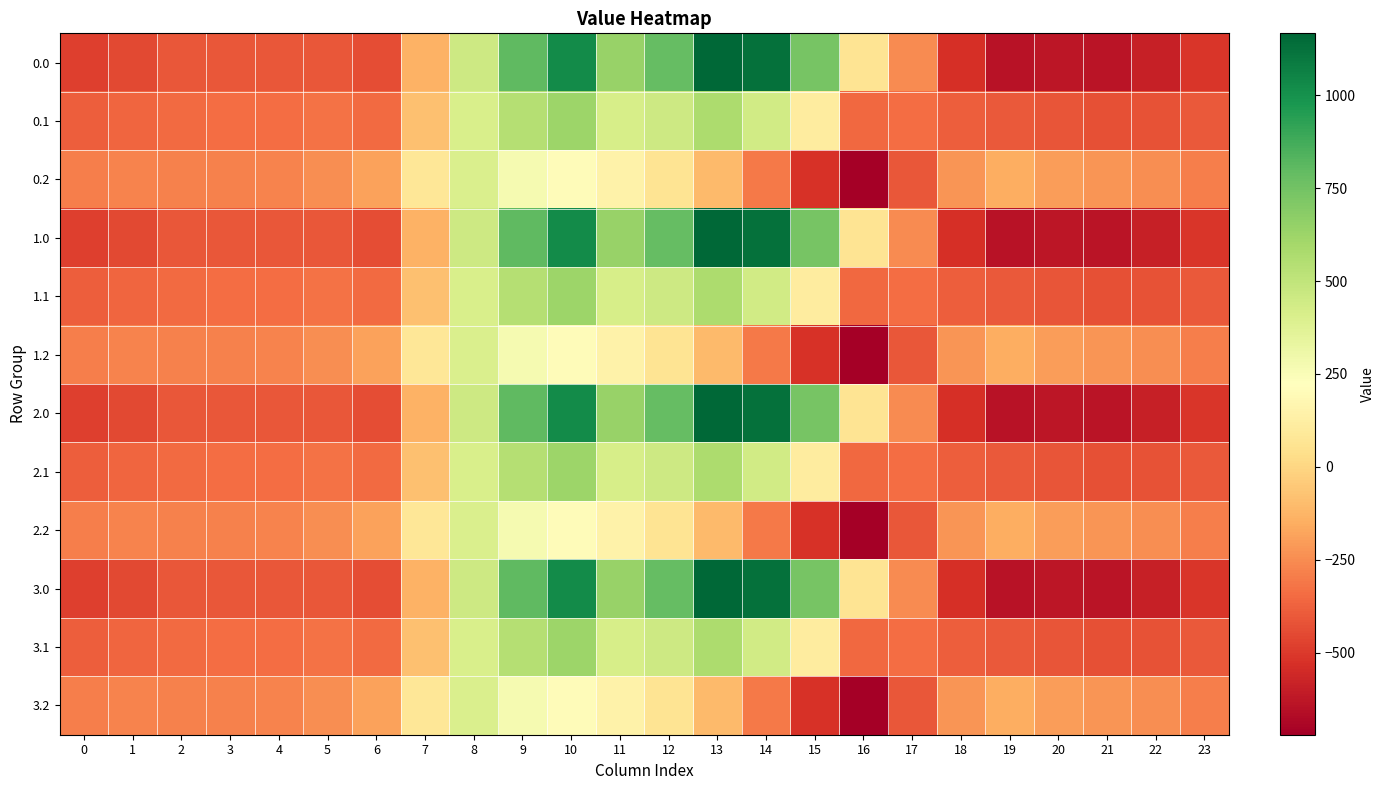

Reading right to left, what are all the values shown in this chart?

0.0: 23=-511.3	22=-592.3	21=-638.4	20=-629.9	19=-644.5	18=-529.6	17=-250.3	16=67.6	15=739.0	14=1128.3	13=1167.2	12=784.4	11=640.9	10=1023.2	9=804.0	8=454.2	7=-136.4	6=-435.0	5=-410.8	4=-404.9	3=-404.4	2=-410.3	1=-449.5	0=-482.0
0.1: 23=-399.4	22=-419.9	21=-432.4	20=-414.5	19=-399.7	18=-388.5	17=-340.1	16=-353.7	15=111.1	14=438.6	13=574.0	12=456.1	11=415.4	10=628.1	9=542.1	8=412.6	7=-81.6	6=-345.2	5=-329.5	4=-339.6	3=-342.7	2=-347.9	1=-361.1	0=-384.6
0.2: 23=-287.5	22=-247.4	21=-226.4	20=-199.2	19=-151.1	18=-223.1	17=-409.5	16=-721.2	15=-522.2	14=-301.9	13=-104.4	12=65.2	11=149.1	10=202.5	9=271.1	8=407.2	7=77.9	6=-187.1	5=-248.1	4=-274.4	3=-281.0	2=-285.5	1=-272.7	0=-287.1
1.0: 23=-511.3	22=-592.3	21=-638.4	20=-629.9	19=-644.5	18=-529.6	17=-250.3	16=67.6	15=739.0	14=1128.3	13=1167.2	12=784.4	11=640.9	10=1023.2	9=804.0	8=454.2	7=-136.4	6=-435.0	5=-410.8	4=-404.9	3=-404.4	2=-410.3	1=-449.5	0=-482.0
1.1: 23=-399.4	22=-419.9	21=-432.4	20=-414.5	19=-399.7	18=-388.5	17=-340.1	16=-353.7	15=111.1	14=438.6	13=574.0	12=456.1	11=415.4	10=628.1	9=542.1	8=412.6	7=-81.6	6=-345.2	5=-329.5	4=-339.6	3=-342.7	2=-347.9	1=-361.1	0=-384.6
1.2: 23=-287.5	22=-247.4	21=-226.4	20=-199.2	19=-151.1	18=-223.1	17=-409.5	16=-721.2	15=-522.2	14=-301.9	13=-104.4	12=65.2	11=149.1	10=202.5	9=271.1	8=407.2	7=77.9	6=-187.1	5=-248.1	4=-274.4	3=-281.0	2=-285.5	1=-272.7	0=-287.1
2.0: 23=-511.3	22=-592.3	21=-638.4	20=-629.9	19=-644.5	18=-529.6	17=-250.3	16=67.6	15=739.0	14=1128.3	13=1167.2	12=784.4	11=640.9	10=1023.2	9=804.0	8=454.2	7=-136.4	6=-435.0	5=-410.8	4=-404.9	3=-404.4	2=-410.3	1=-449.5	0=-482.0
2.1: 23=-399.4	22=-419.9	21=-432.4	20=-414.5	19=-399.7	18=-388.5	17=-340.1	16=-353.7	15=111.1	14=438.6	13=574.0	12=456.1	11=415.4	10=628.1	9=542.1	8=412.6	7=-81.6	6=-345.2	5=-329.5	4=-339.6	3=-342.7	2=-347.9	1=-361.1	0=-384.6
2.2: 23=-287.5	22=-247.4	21=-226.4	20=-199.2	19=-151.1	18=-223.1	17=-409.5	16=-721.2	15=-522.2	14=-301.9	13=-104.4	12=65.2	11=149.1	10=202.5	9=271.1	8=407.2	7=77.9	6=-187.1	5=-248.1	4=-274.4	3=-281.0	2=-285.5	1=-272.7	0=-287.1
3.0: 23=-511.3	22=-592.3	21=-638.4	20=-629.9	19=-644.5	18=-529.6	17=-250.3	16=67.6	15=739.0	14=1128.3	13=1167.2	12=784.4	11=640.9	10=1023.2	9=804.0	8=454.2	7=-136.4	6=-435.0	5=-410.8	4=-404.9	3=-404.4	2=-410.3	1=-449.5	0=-482.0
3.1: 23=-399.4	22=-419.9	21=-432.4	20=-414.5	19=-399.7	18=-388.5	17=-340.1	16=-353.7	15=111.1	14=438.6	13=574.0	12=456.1	11=415.4	10=628.1	9=542.1	8=412.6	7=-81.6	6=-345.2	5=-329.5	4=-339.6	3=-342.7	2=-347.9	1=-361.1	0=-384.6
3.2: 23=-287.5	22=-247.4	21=-226.4	20=-199.2	19=-151.1	18=-223.1	17=-409.5	16=-721.2	15=-522.2	14=-301.9	13=-104.4	12=65.2	11=149.1	10=202.5	9=271.1	8=407.2	7=77.9	6=-187.1	5=-248.1	4=-274.4	3=-281.0	2=-285.5	1=-272.7	0=-287.1